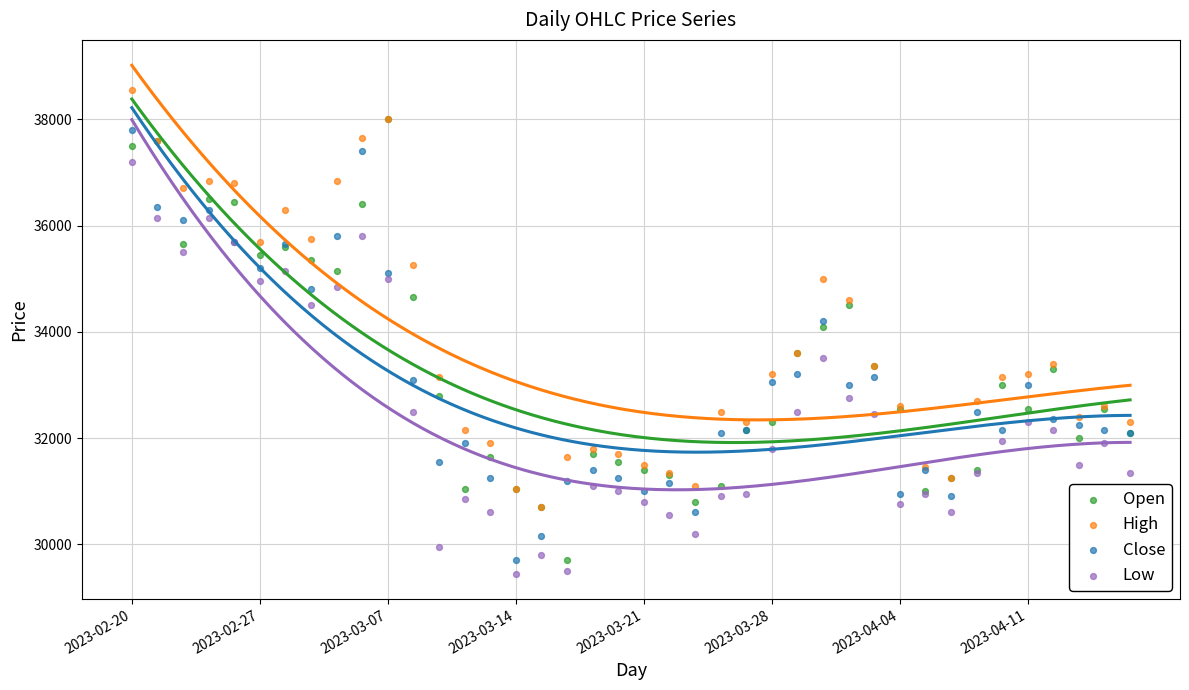

What are all the series names shown in the legend?

Open, High, Close, Low